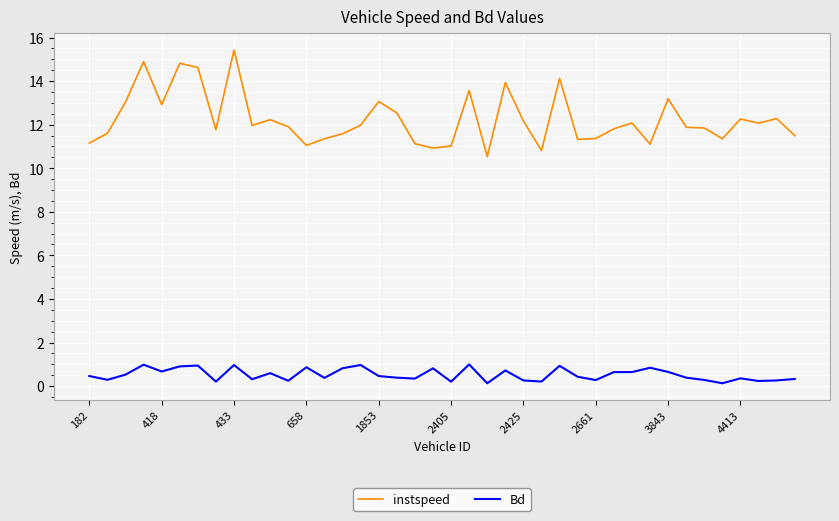

Which series has the largest total across all categories?

instspeed